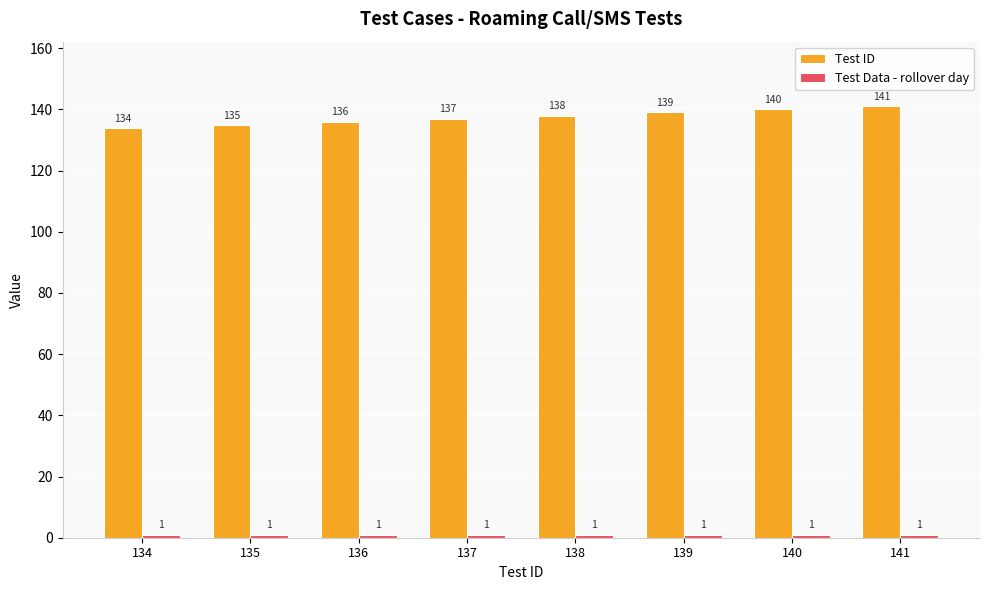

What is the approximate value of Test ID at 136?

136